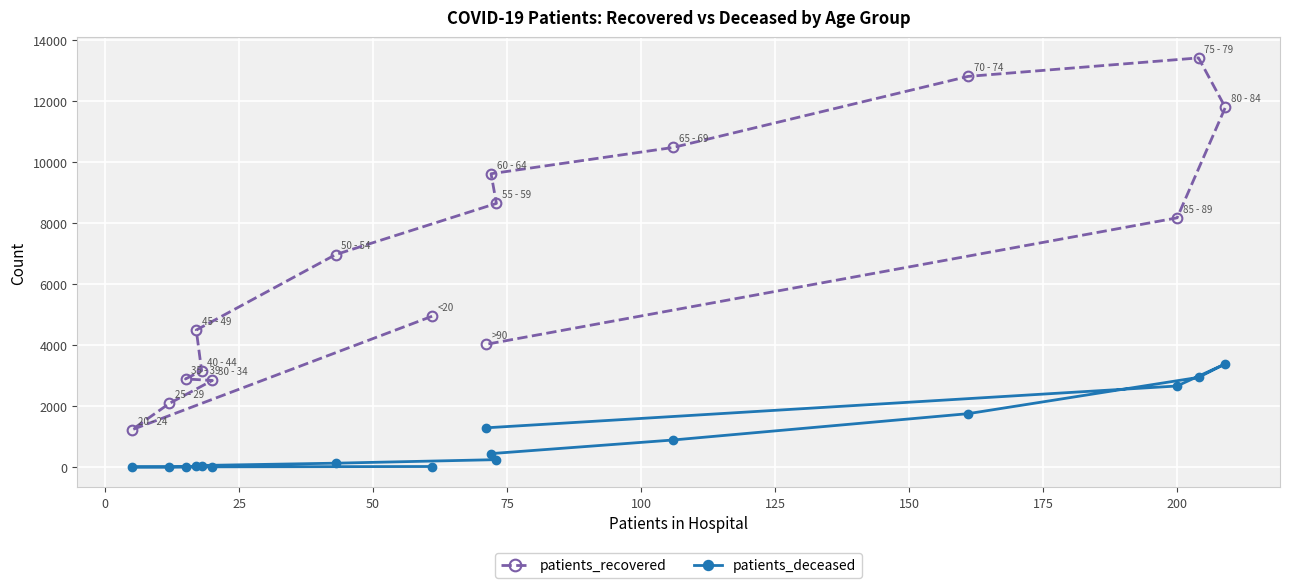

What is the value of the patients_recovered point at the 10th from the left?

9623